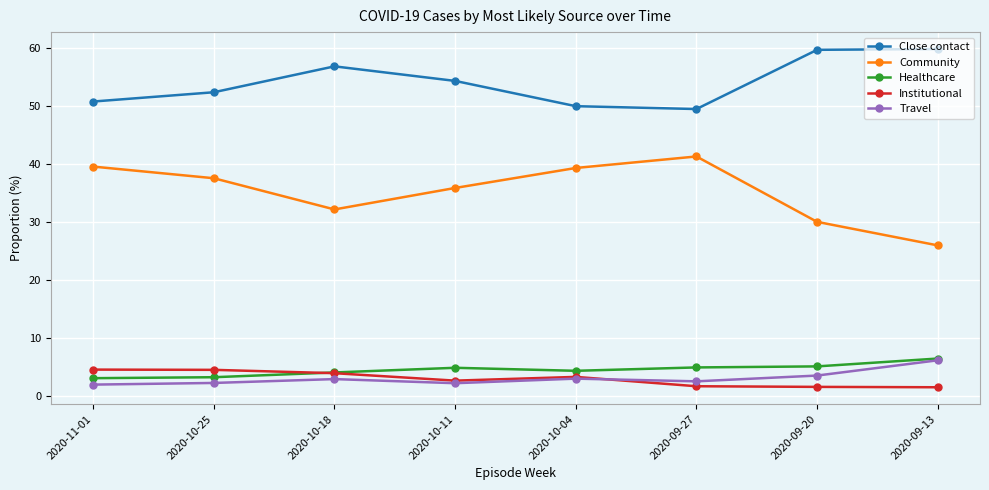

Which series has the largest total across all categories?

Close contact